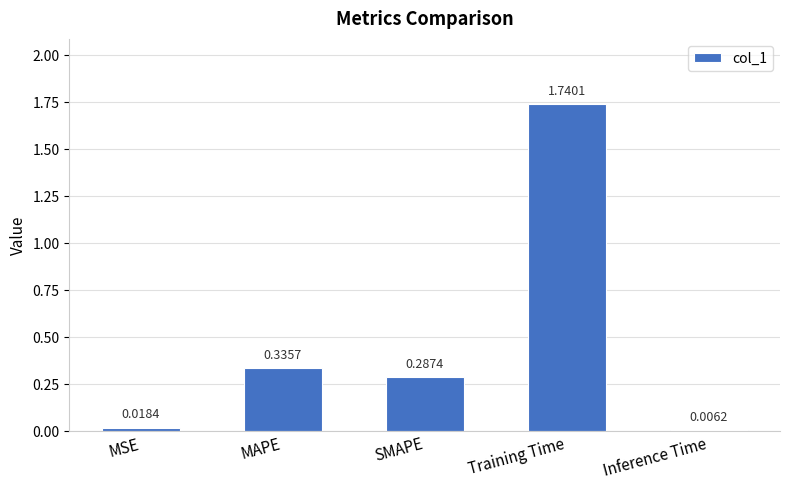

At which label is the value closest to 0?

Inference Time